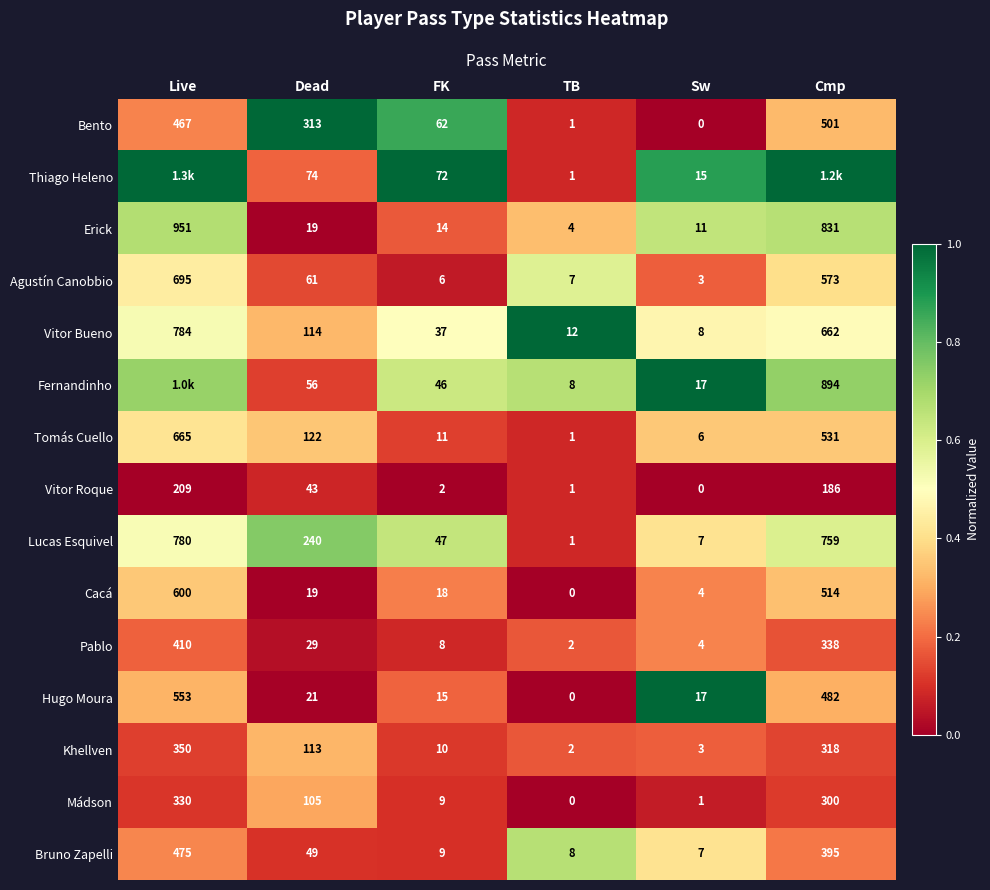

At which label is Pablo closest to 206?

Cmp